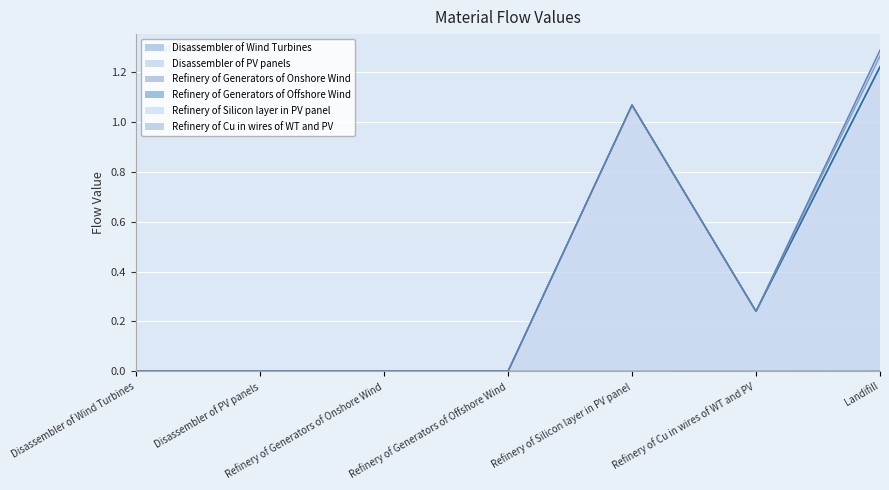

Where is Disassembler of PV panels nearest to the value 0?

Disassembler of Wind Turbines